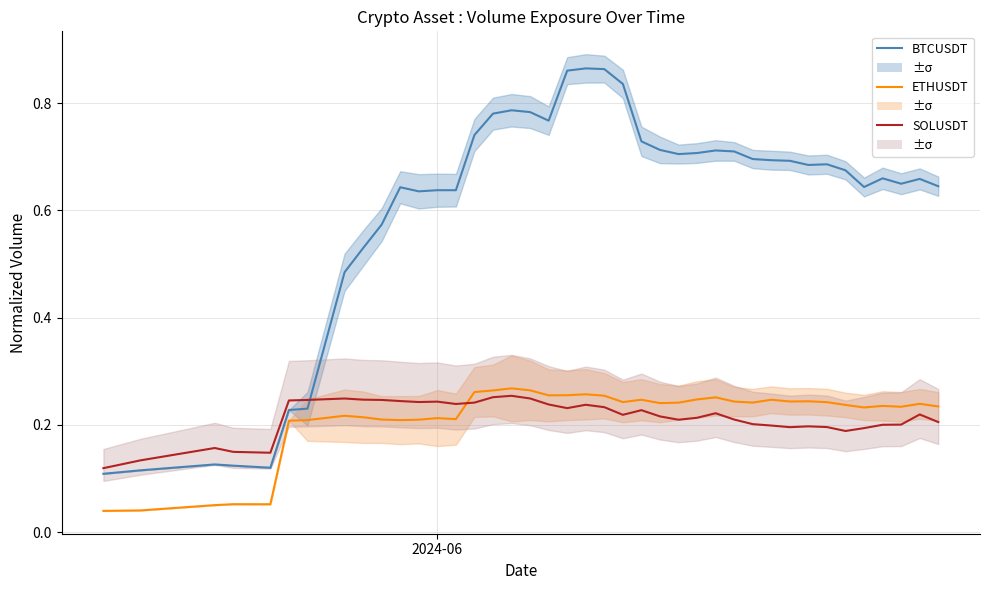

True or false: ETHUSDT and BTCUSDT intersect in this chart.

False